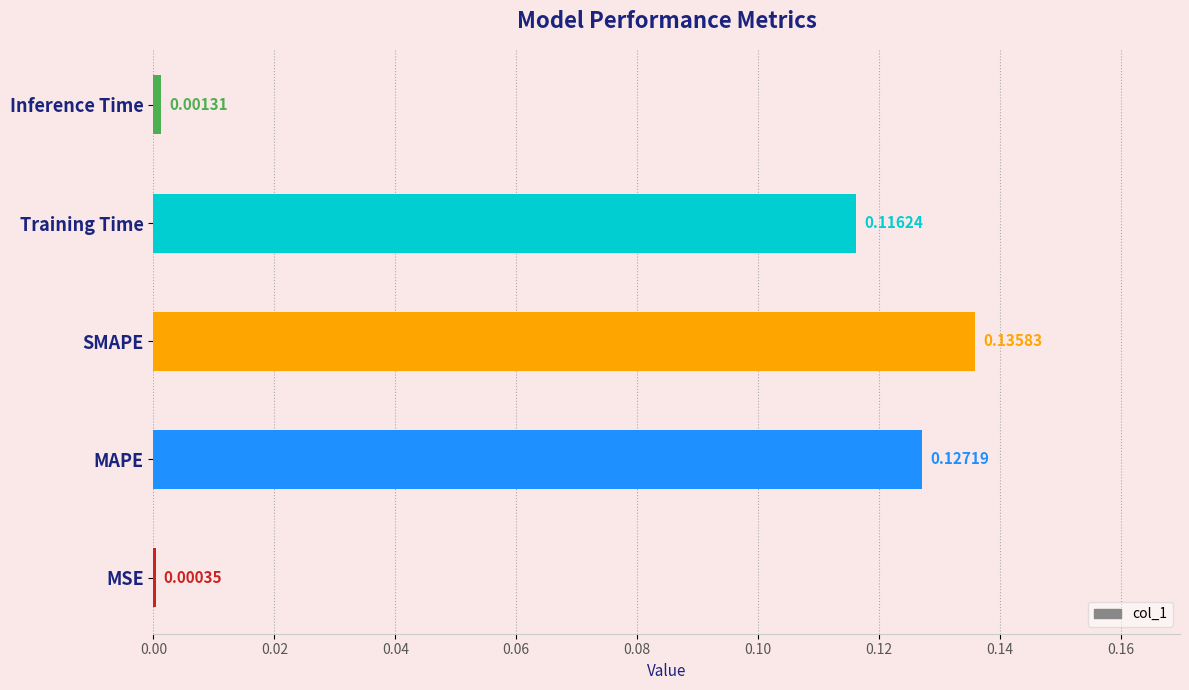

What is the sum of the values at SMAPE and MAPE?

0.3